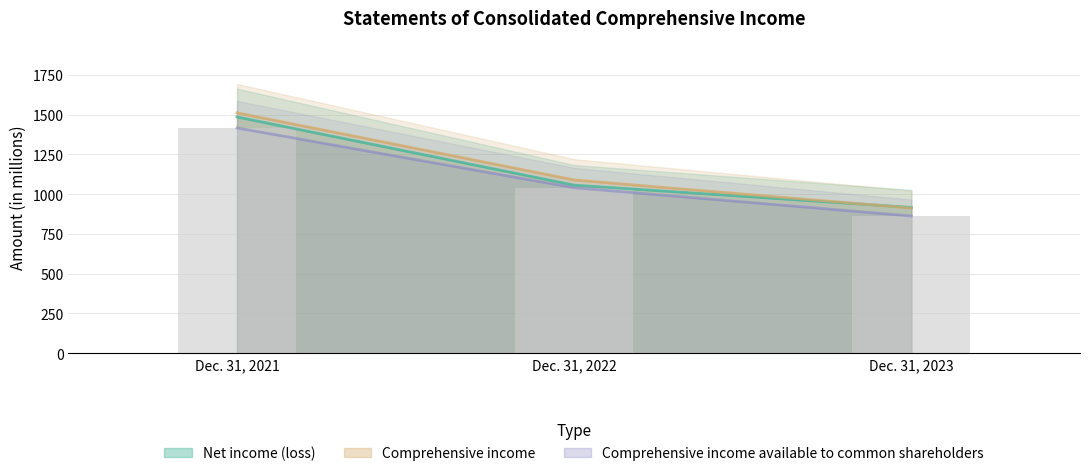

How many data points does each series have?

3